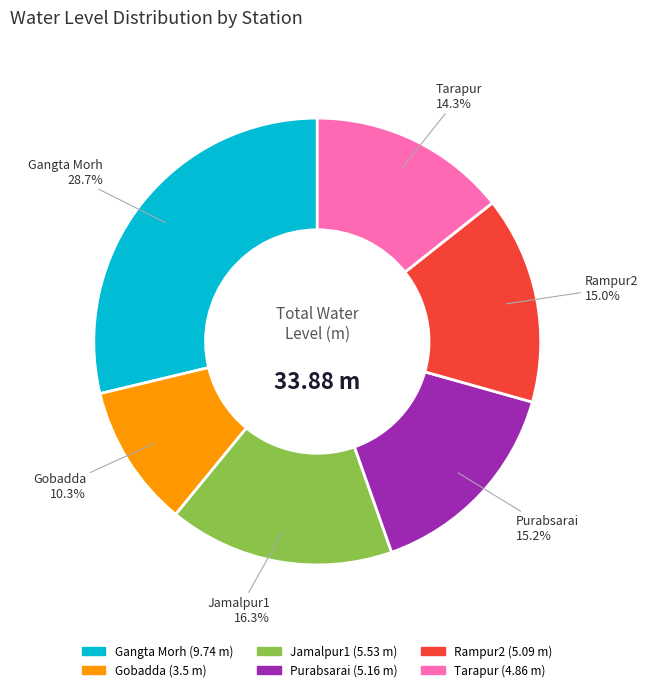

To the nearest percent, what percentage of the pie is Purabsarai?

15%